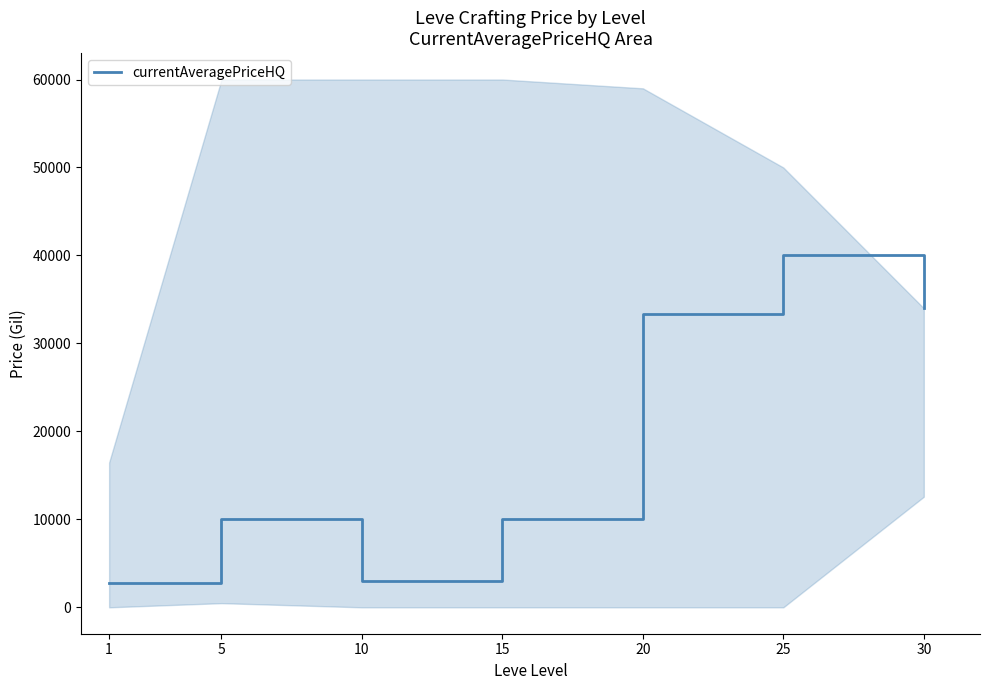

What is the difference between the maximum and minimum values?

37250.0